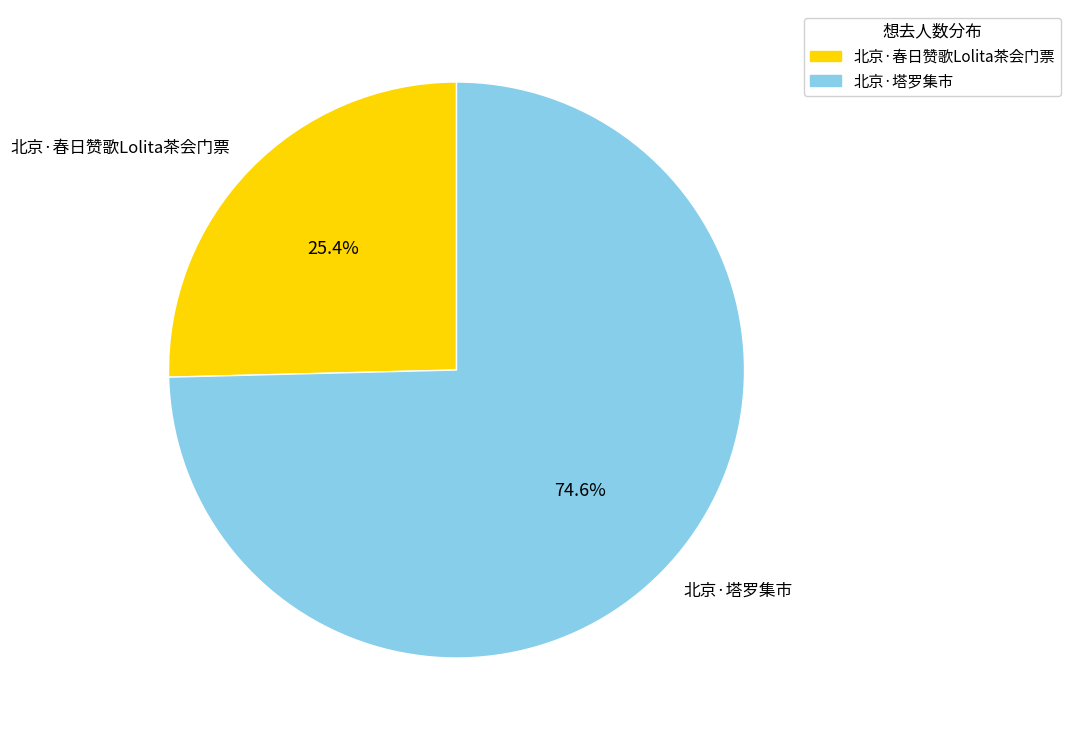

Rank the categories by value from lowest to highest.

北京·春日赞歌Lolita茶会门票, 北京·塔罗集市